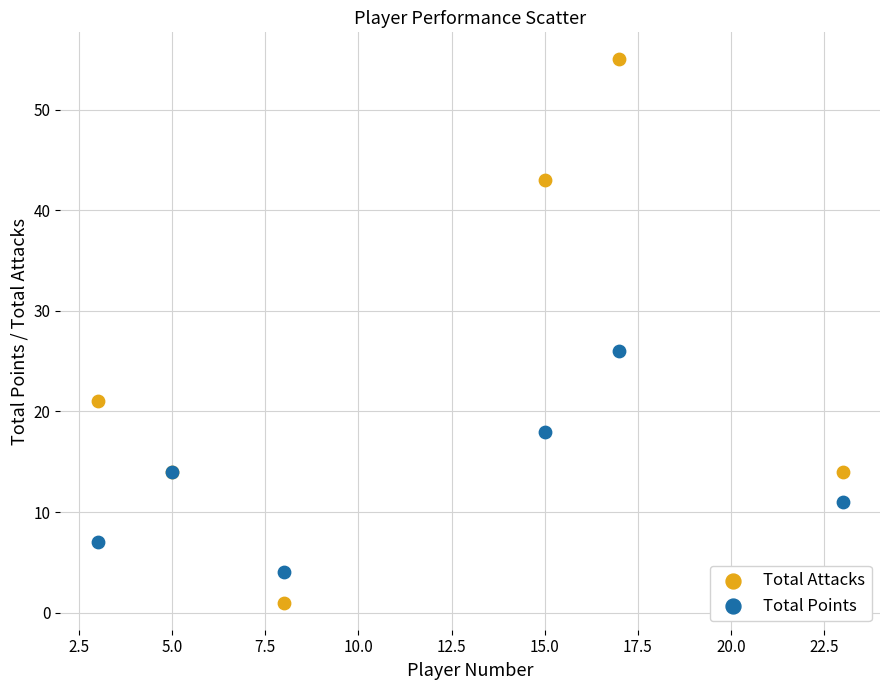

Across all series, what Y value is closest to 28?

26